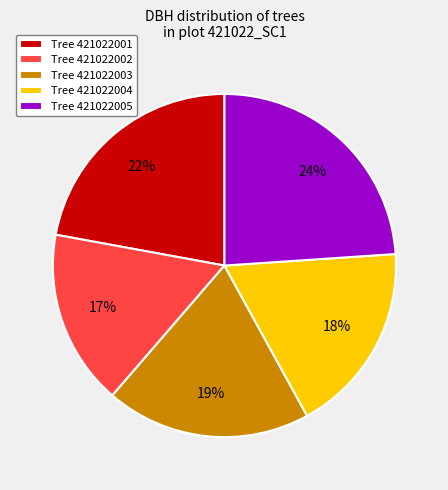

How many segments does this pie chart have?

5